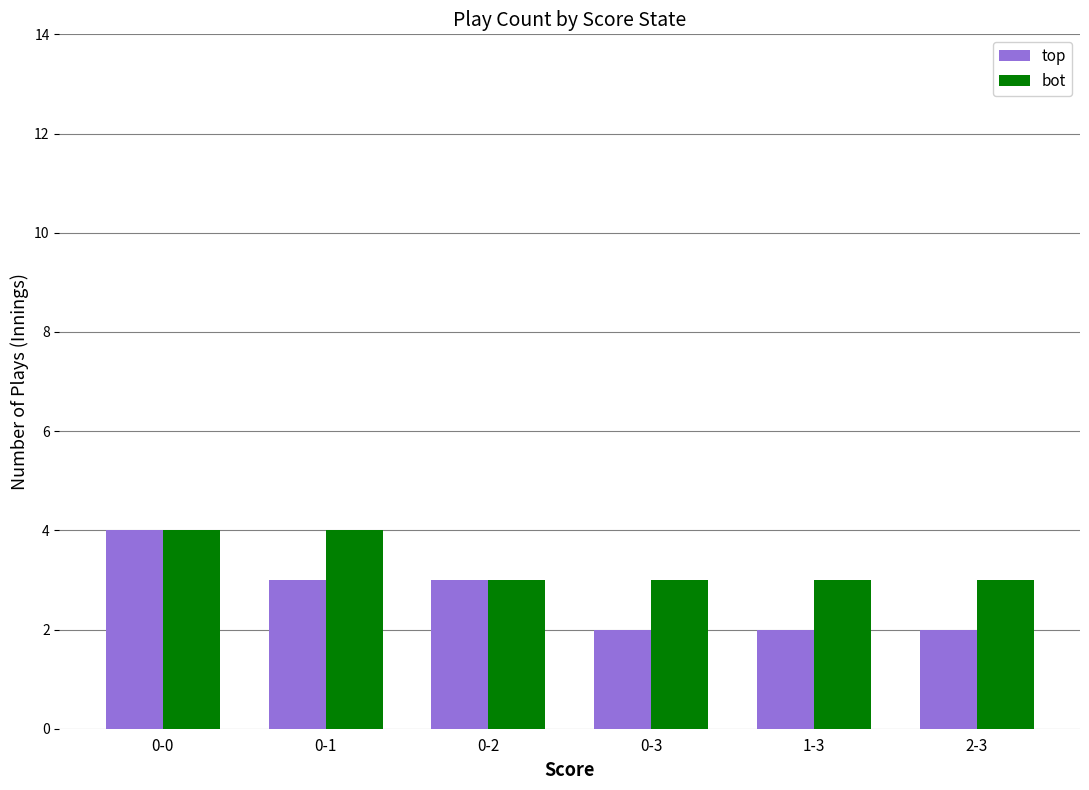

What are all the series names shown in the legend?

top, bot